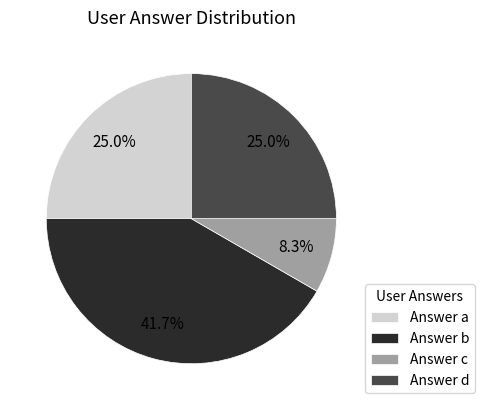

What is the largest slice in the pie chart?

Answer b